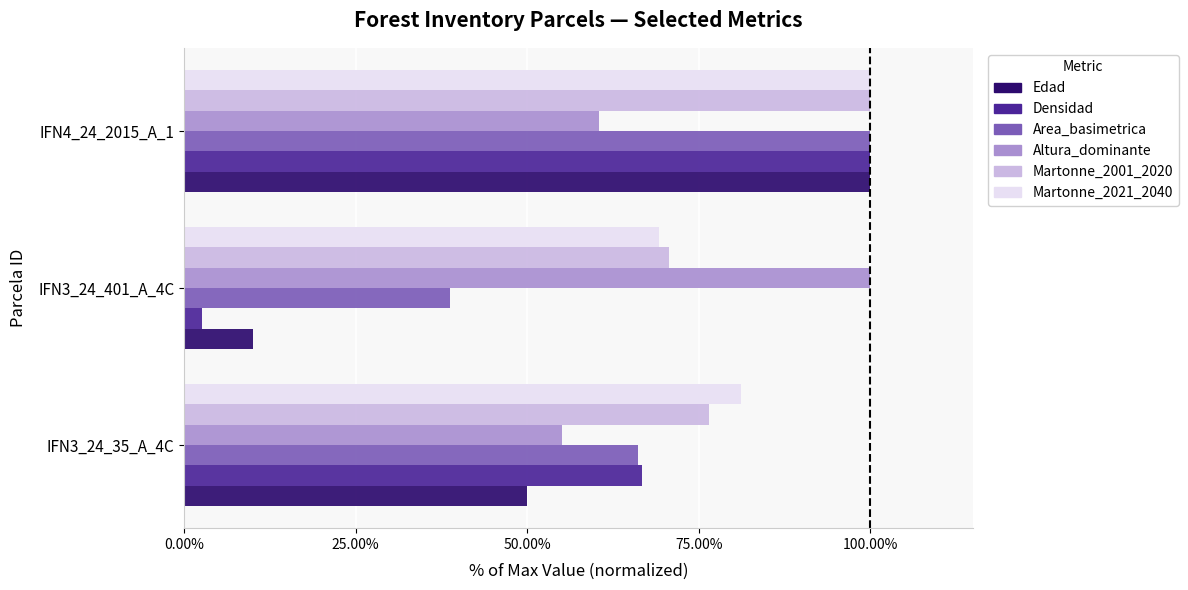

What is the average value of the Martonne_2001_2020 series?

82.4